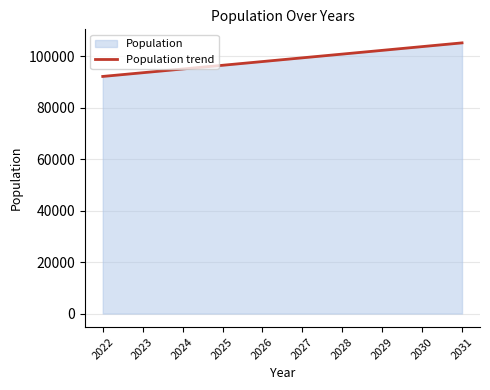

Which label corresponds to the largest value in the chart?

2031